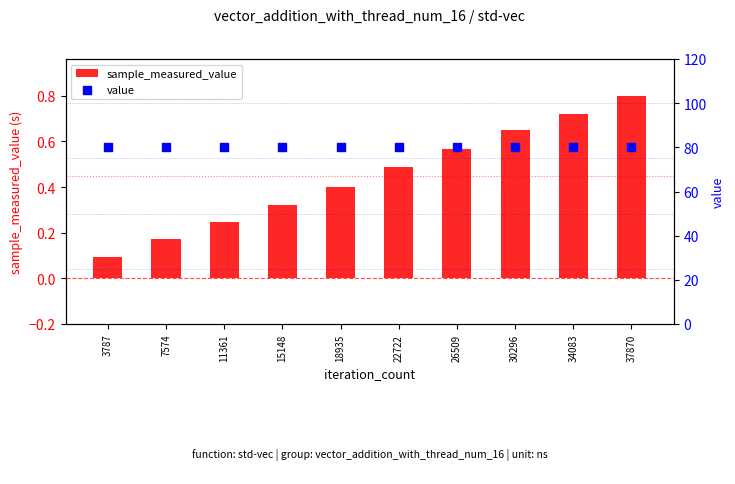

At how many categories does at least one series exceed 61?

10